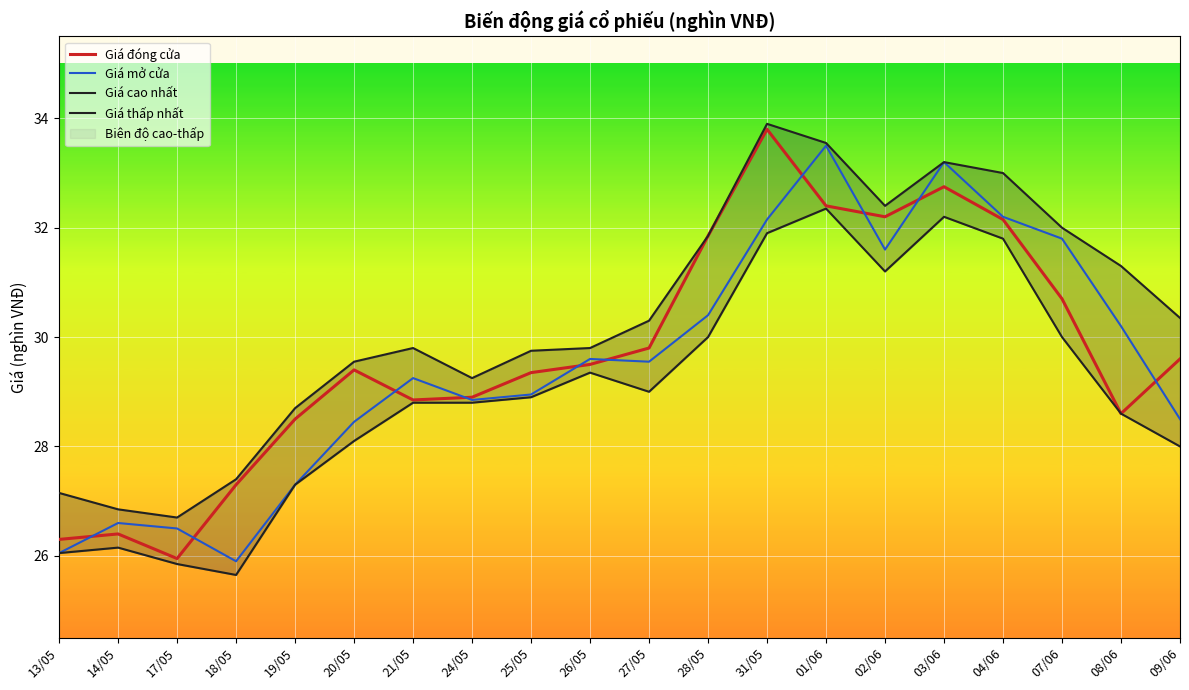

What is the total value across all series at 09/06?

116.5